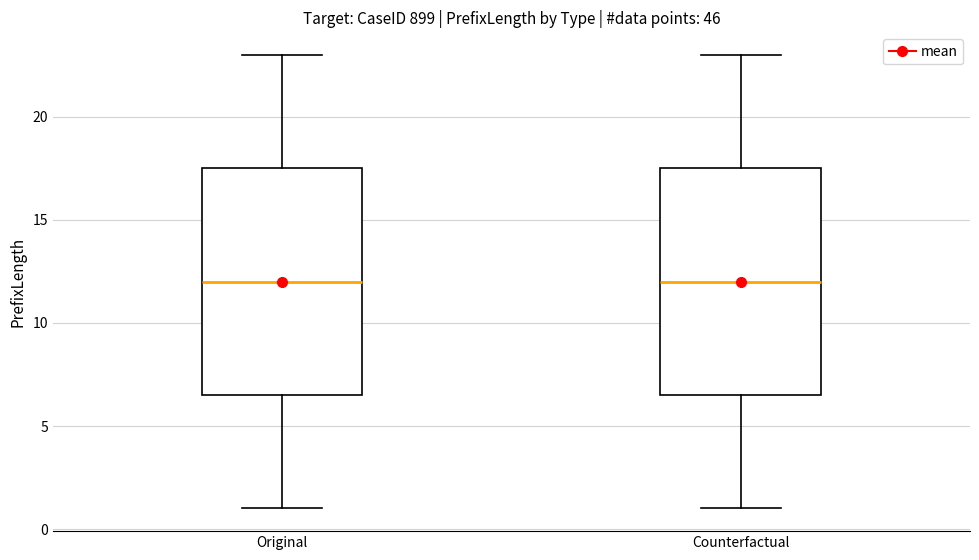

Reading left to right, transcribe this box plot: for each box, give where its median line is, the range the box spans, and where its two whiskers end, as read against the y-axis. The values are not printed on the chart, so give them approximately, as read against the axis.

Original: median 12.0, box 6.5 to 17.5, whiskers 1.0 to 23.0
Counterfactual: median 12.0, box 6.5 to 17.5, whiskers 1.0 to 23.0